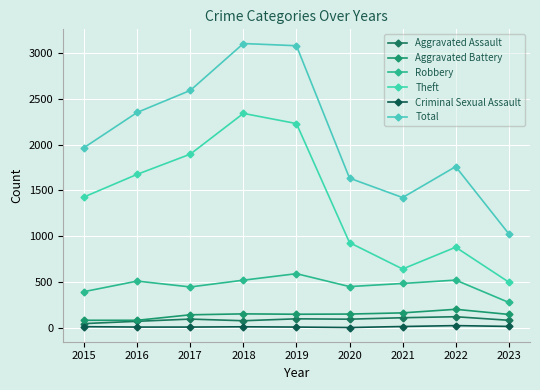

What are all the series names shown in the legend?

Aggravated Assault, Aggravated Battery, Robbery, Theft, Criminal Sexual Assault, Total